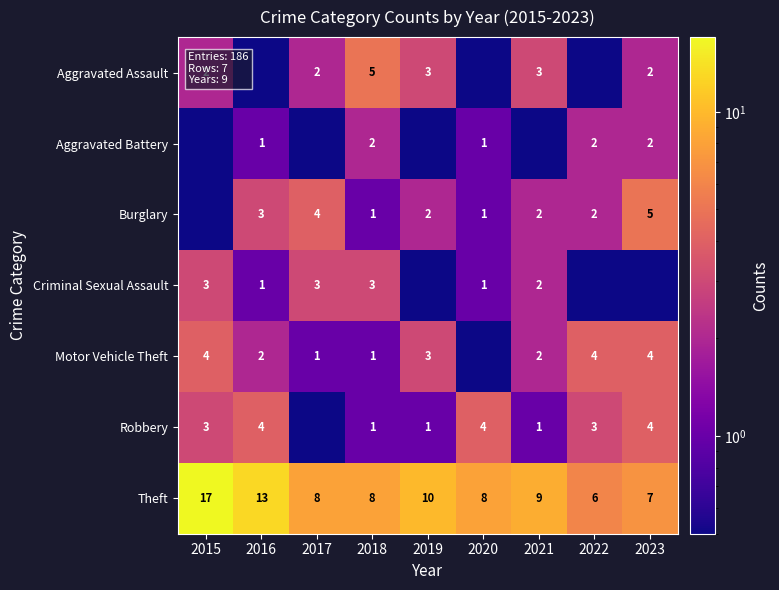

What is the difference between the Aggravated Battery values at 2020 and 2018?

1.0